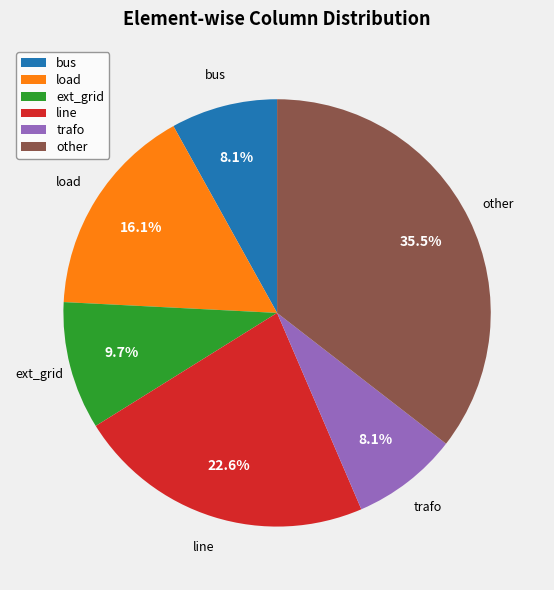

How many segments does this pie chart have?

6